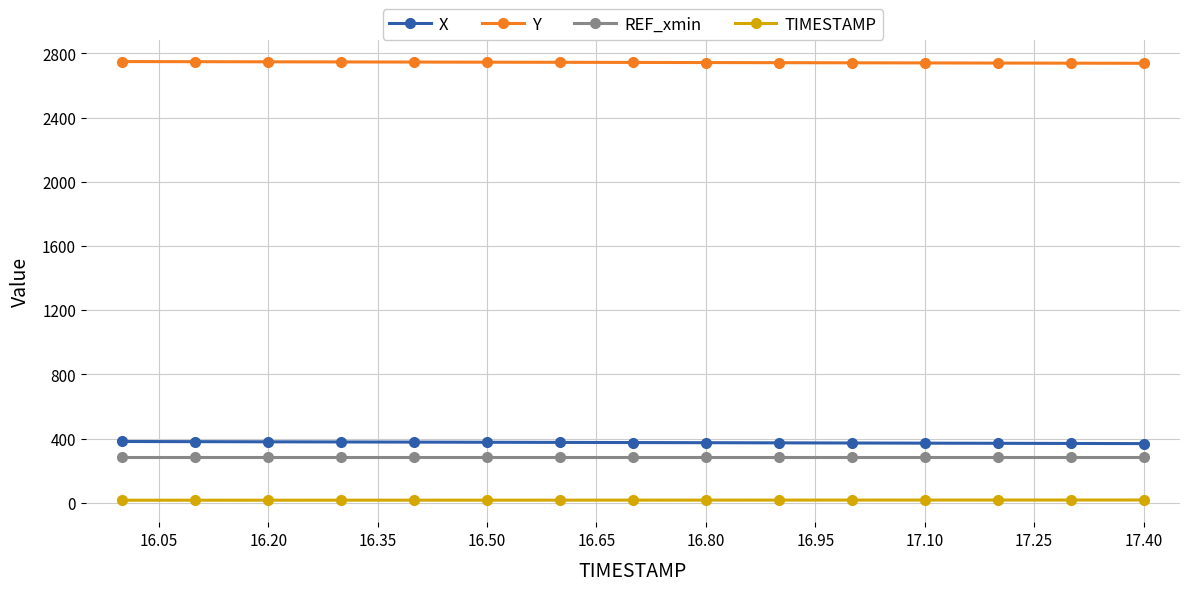

True or false: TIMESTAMP and X cross at least once.

False